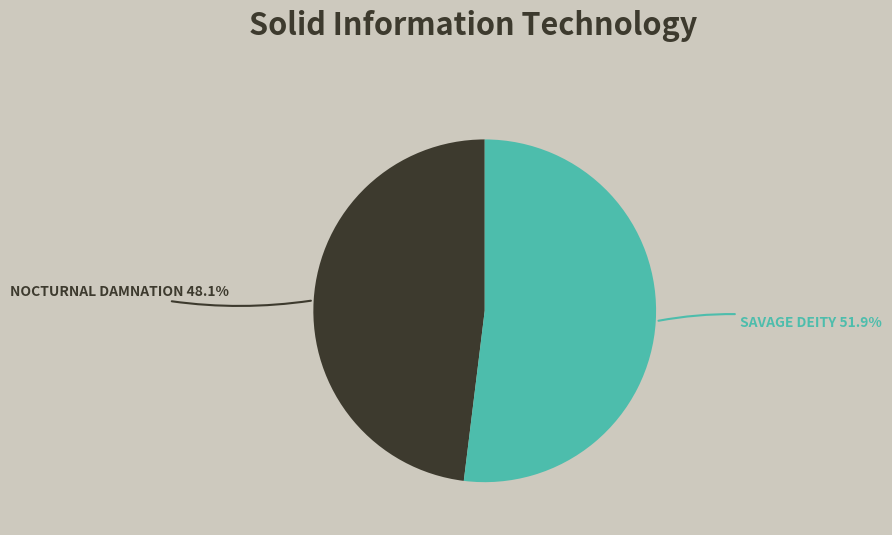

To the nearest percent, what is the average slice percentage?

50%